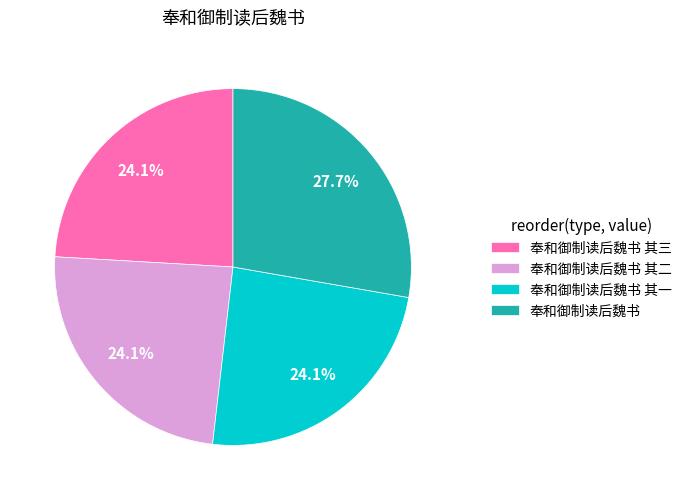

What percentage is the 奉和御制读后魏书 slice, to the nearest percent?

28%